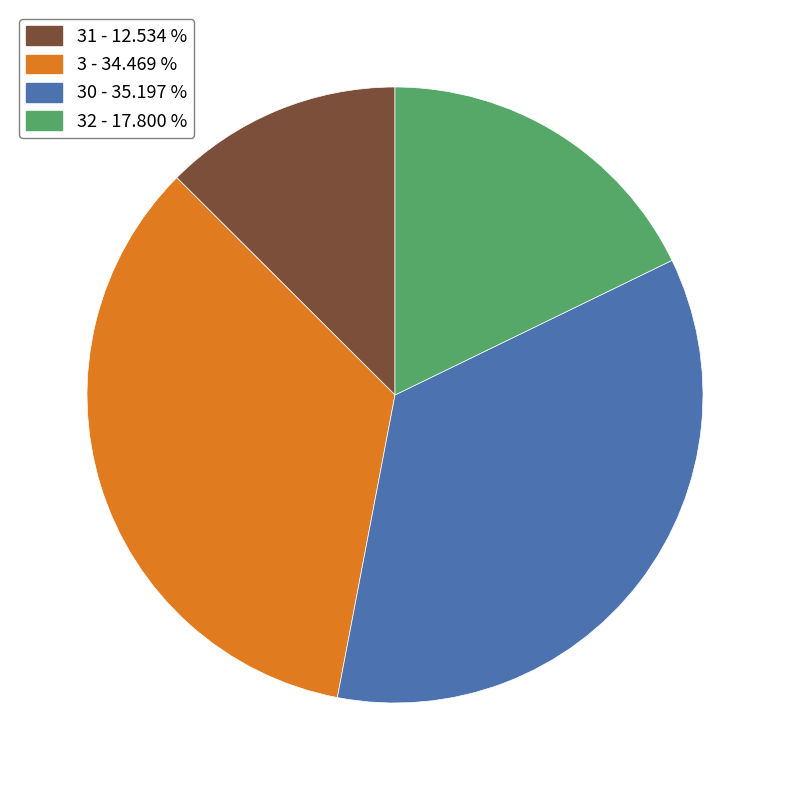

Is there any slice that represents more than half of the pie?

No